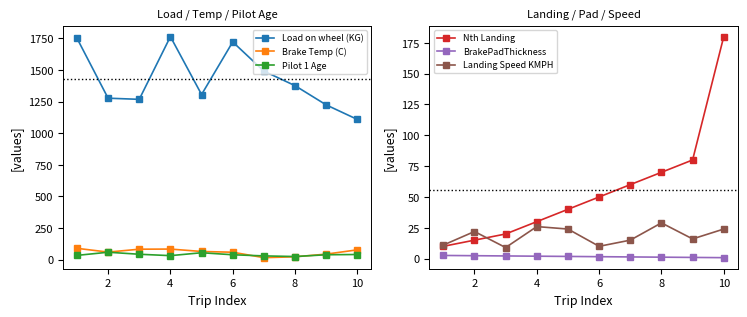

Where is the first local maximum for Load on wheel (KG)?

4